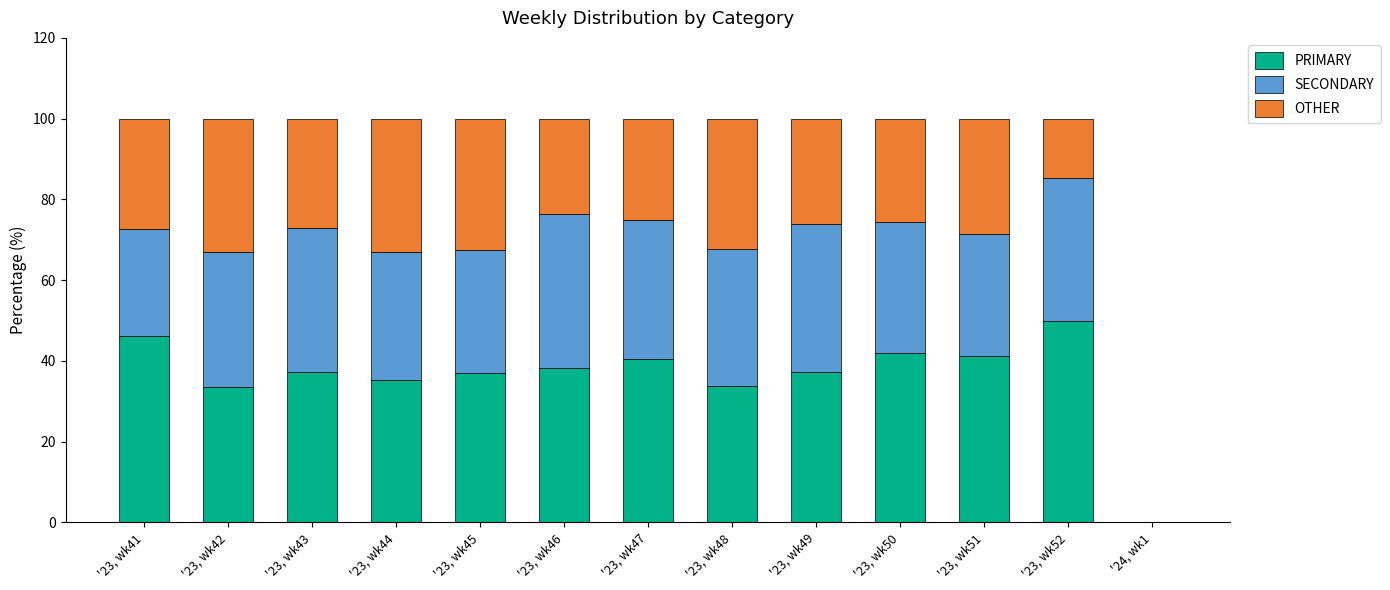

True or false: PRIMARY has a value of 65.0 at '23, wk49.

False